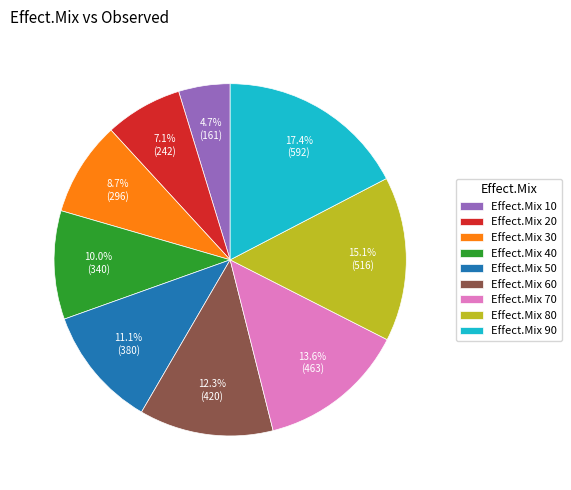

Rank the categories by value from lowest to highest.

Effect.Mix 10, Effect.Mix 20, Effect.Mix 30, Effect.Mix 40, Effect.Mix 50, Effect.Mix 60, Effect.Mix 70, Effect.Mix 80, Effect.Mix 90